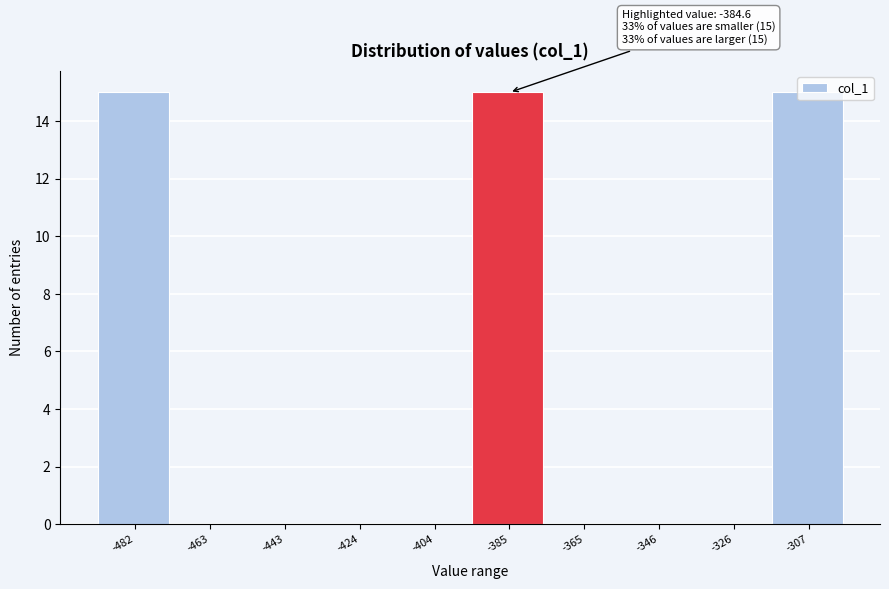

What is the maximum value shown in the chart?

15